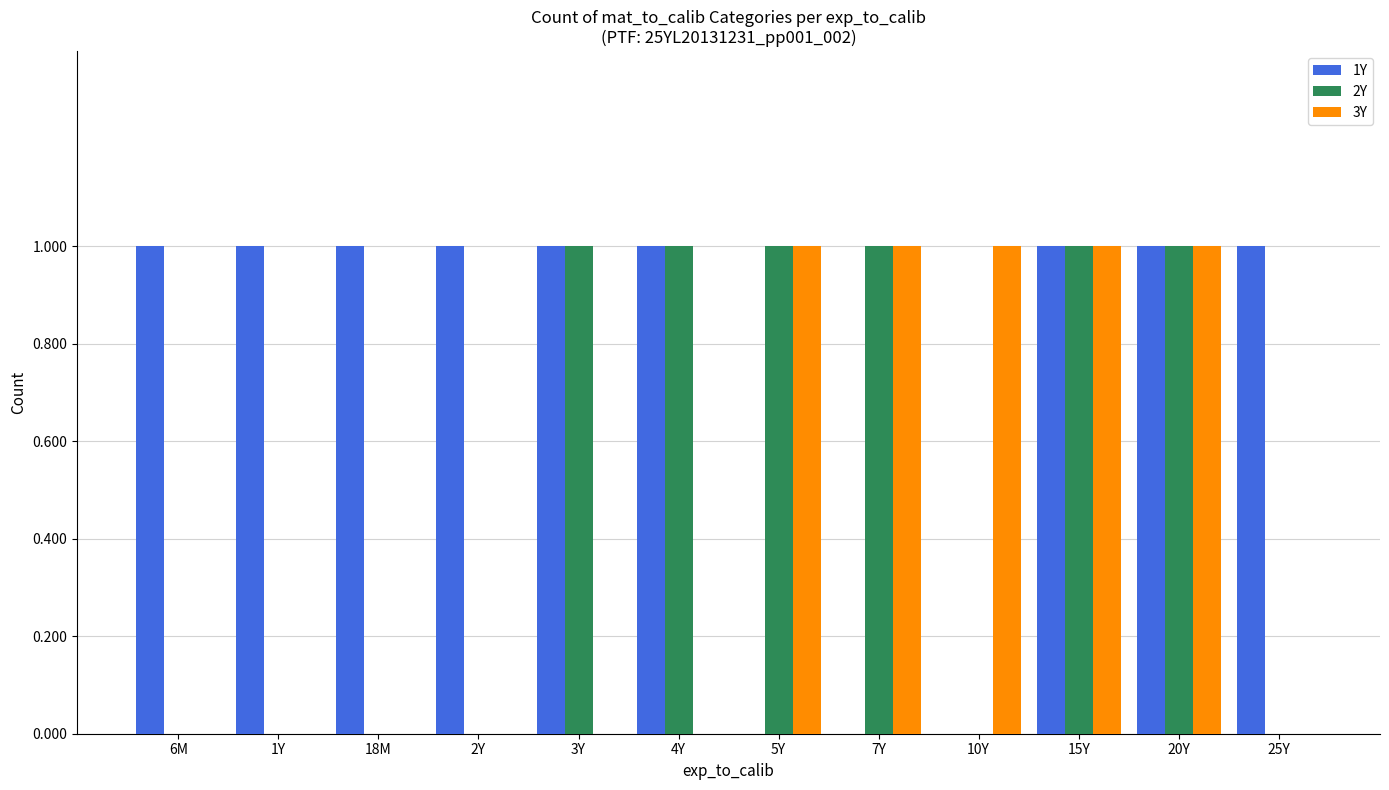

What is the sum of all 3Y values?

5